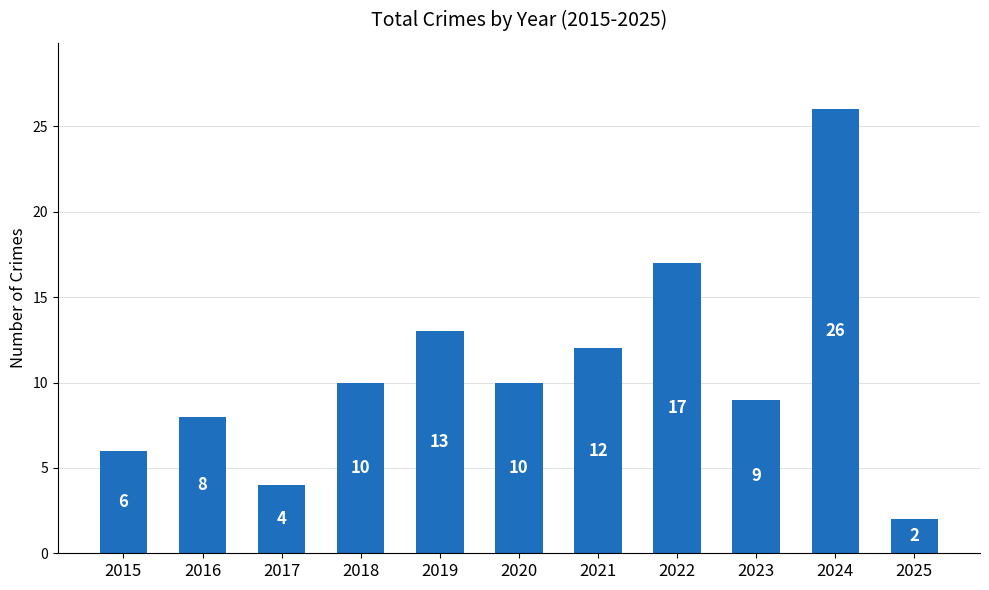

At which label is the value closest to 14?

2019